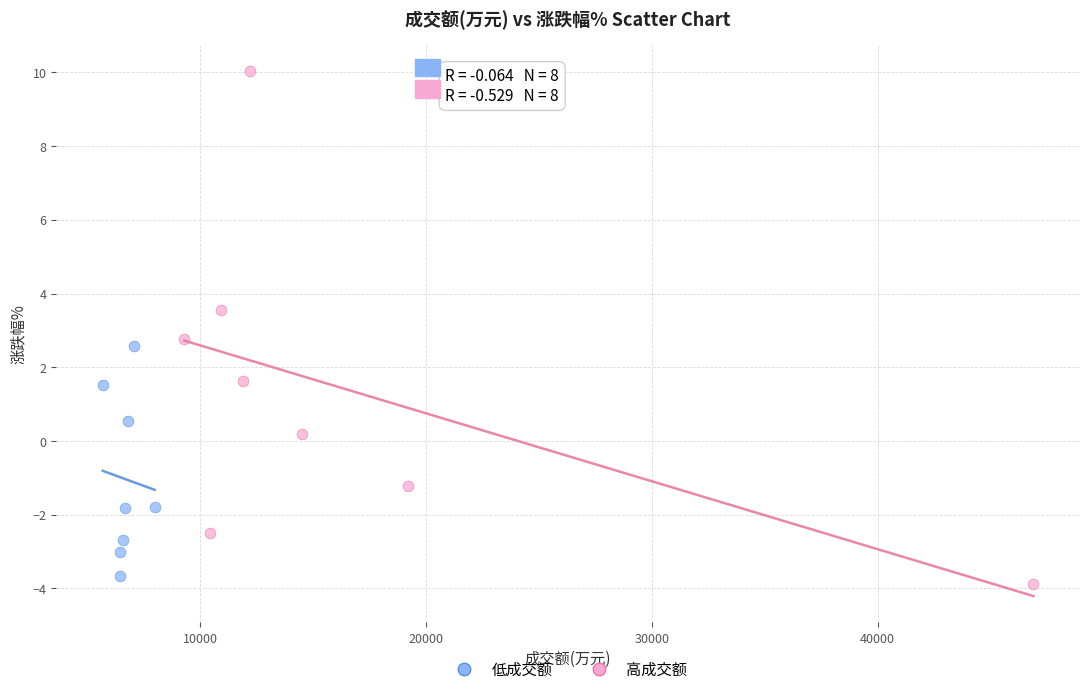

Which series contains the highest Y value?

高成交额